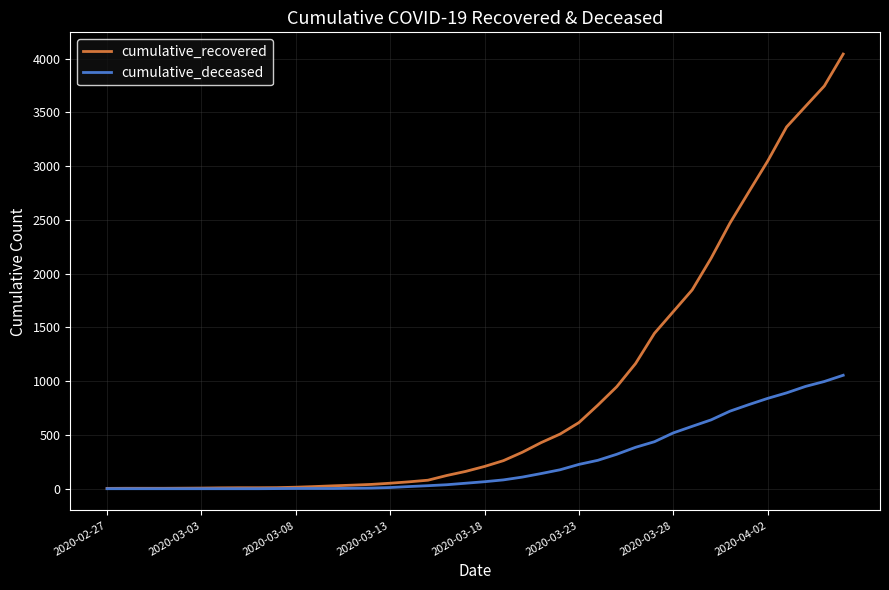

Rank the series by their maximum value, from highest to lowest.

cumulative_recovered, cumulative_deceased